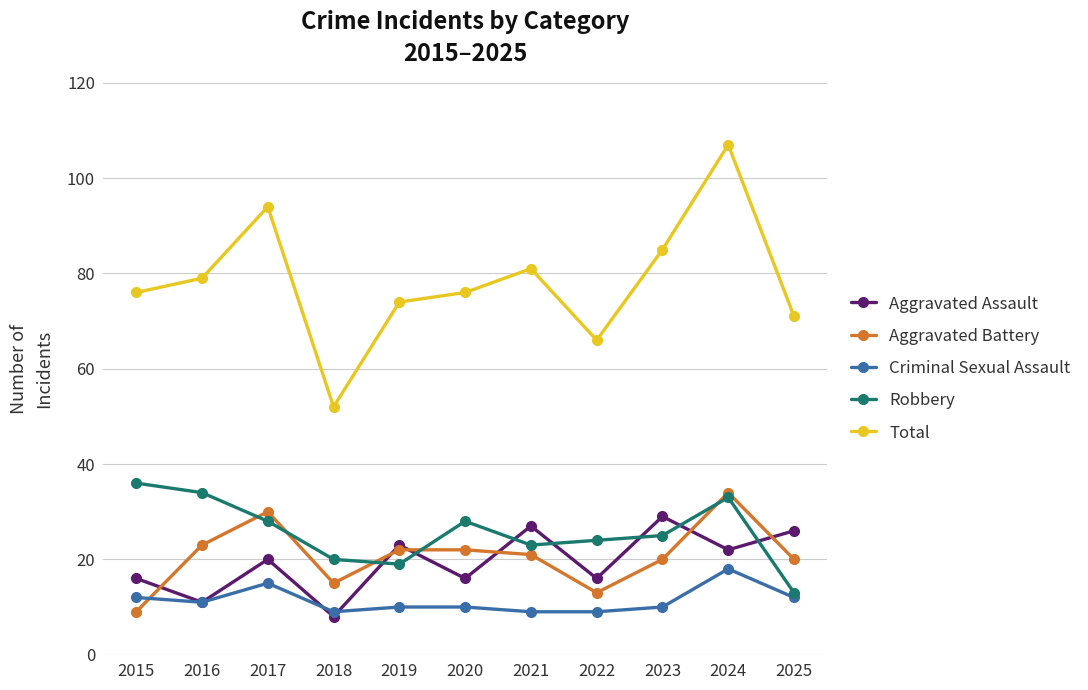

At 2024, list the series in order from largest to smallest.

Total, Aggravated Battery, Robbery, Aggravated Assault, Criminal Sexual Assault